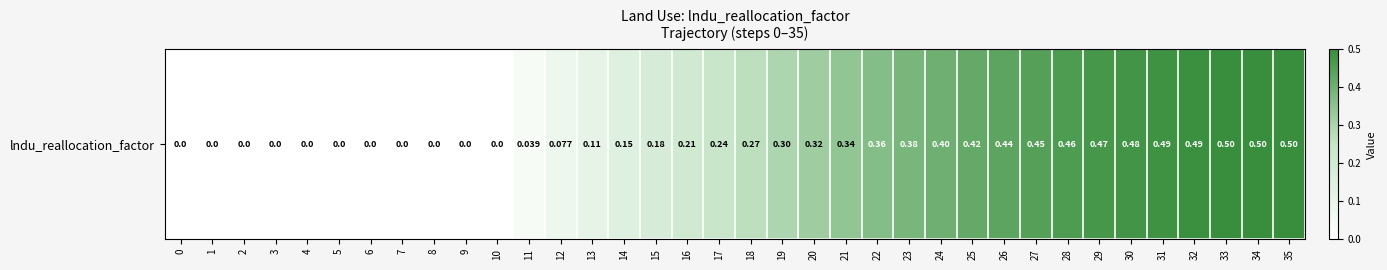

What is the difference between the maximum and second lowest values?

0.5